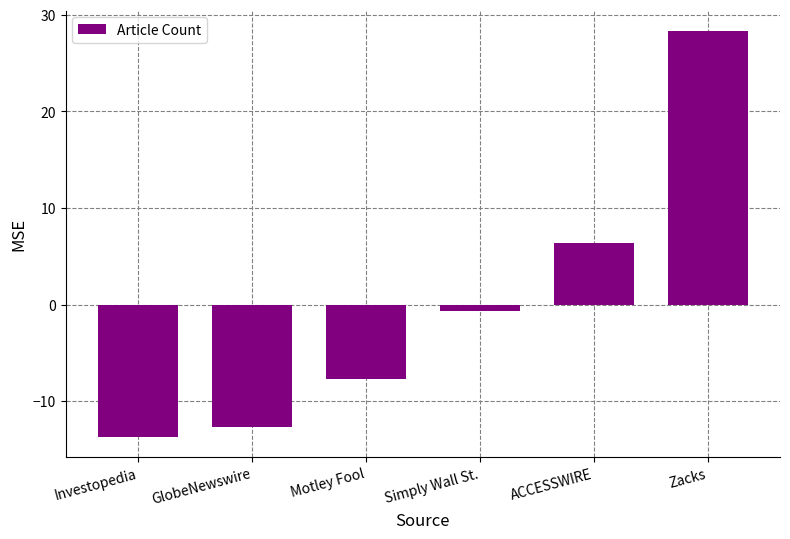

Rank the categories by value from highest to lowest.

Zacks, ACCESSWIRE, Simply Wall St., Motley Fool, GlobeNewswire, Investopedia